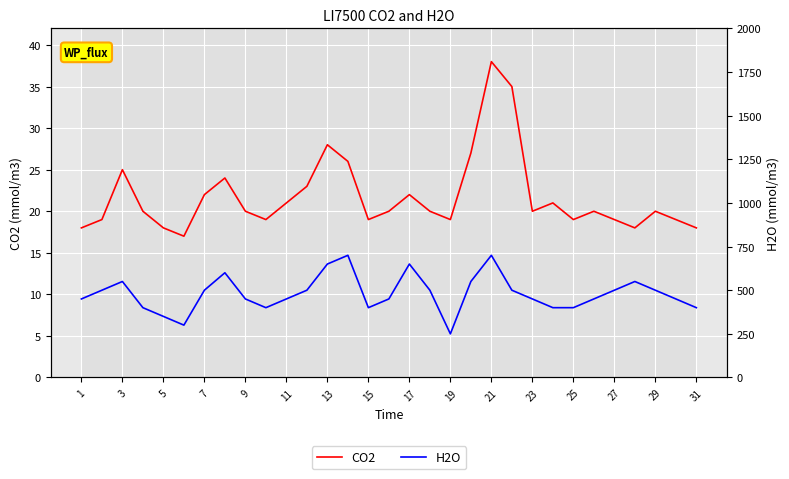

Is it true that CO2 equals 10 at 25?

False